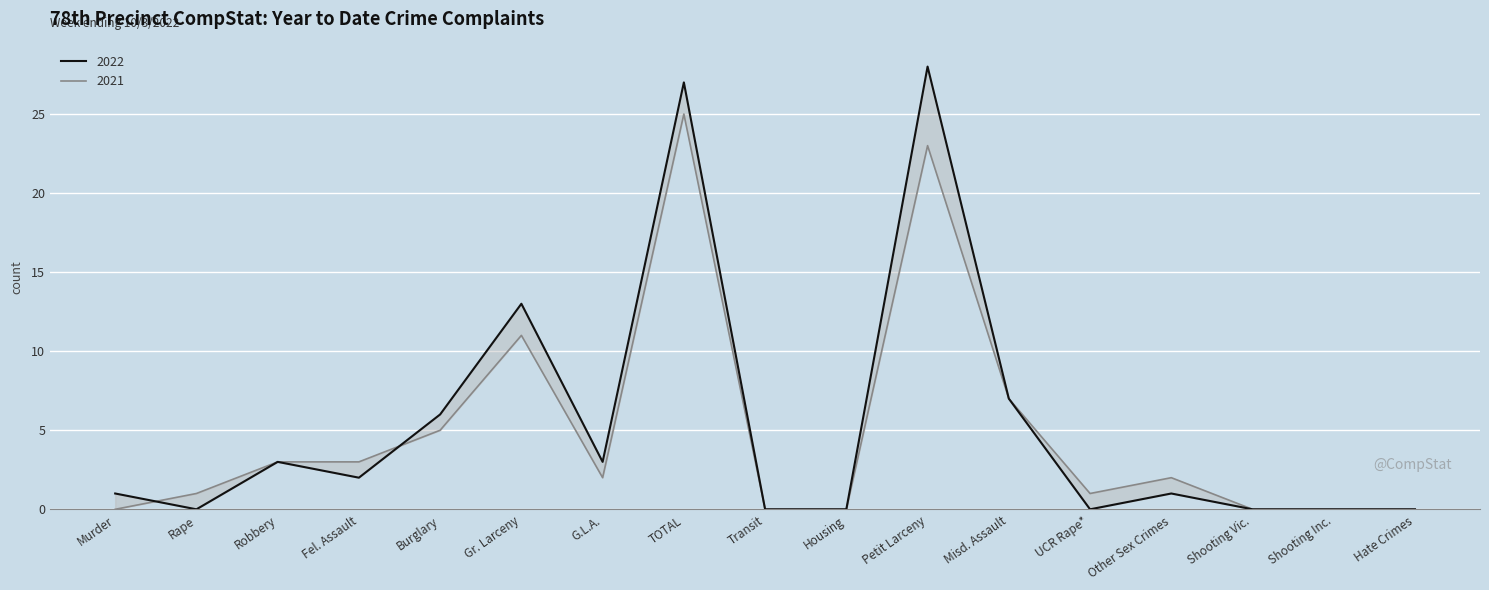

What is the total value across all series at Misd. Assault?

14